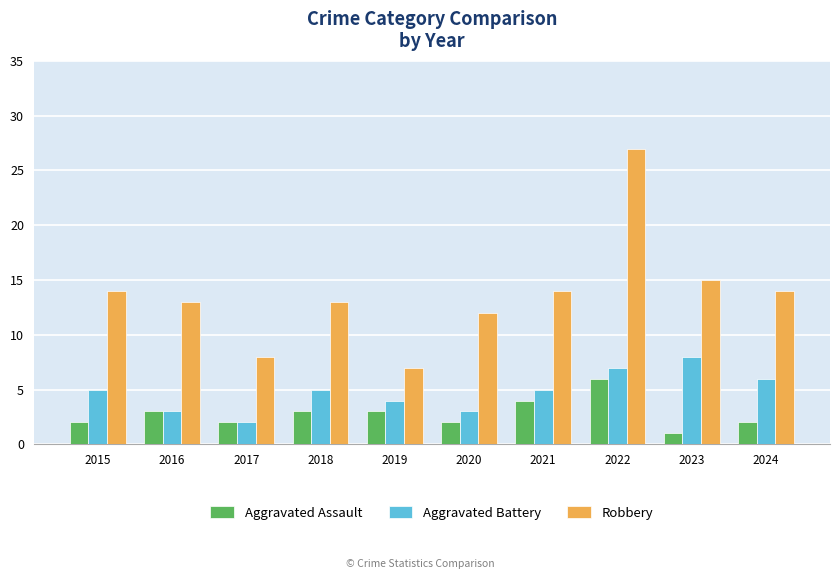

Reading left to right, what are all the values shown in this chart?

Aggravated Assault: 2	3	2	3	3	2	4	6	1	2
Aggravated Battery: 5	3	2	5	4	3	5	7	8	6
Robbery: 14	13	8	13	7	12	14	27	15	14